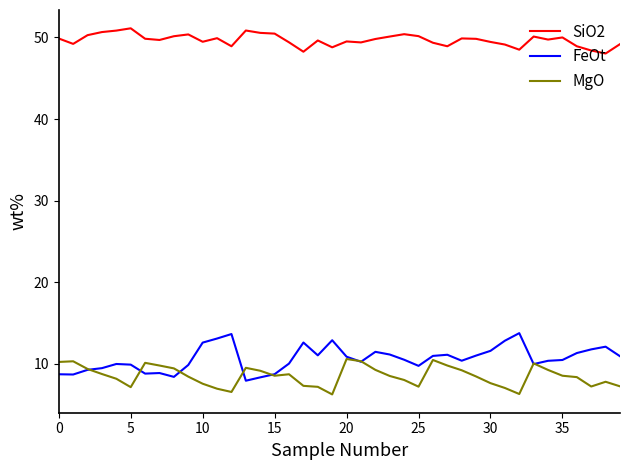

True or false: MgO and SiO2 cross at least once.

False